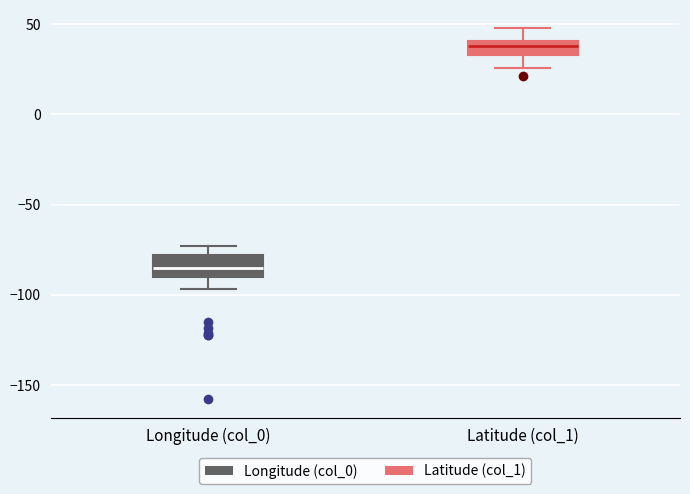

Where does the upper whisker of the box for Longitude (col_0) end on the y-axis? The values are not printed on the chart, so give them approximately, as read against the axis.

-75